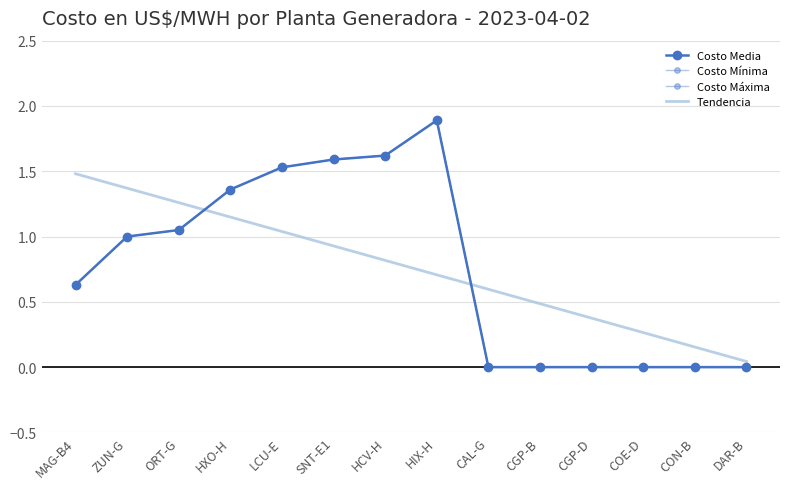

True or false: Costo Media has a value of 1.2 at CGP-B.

False